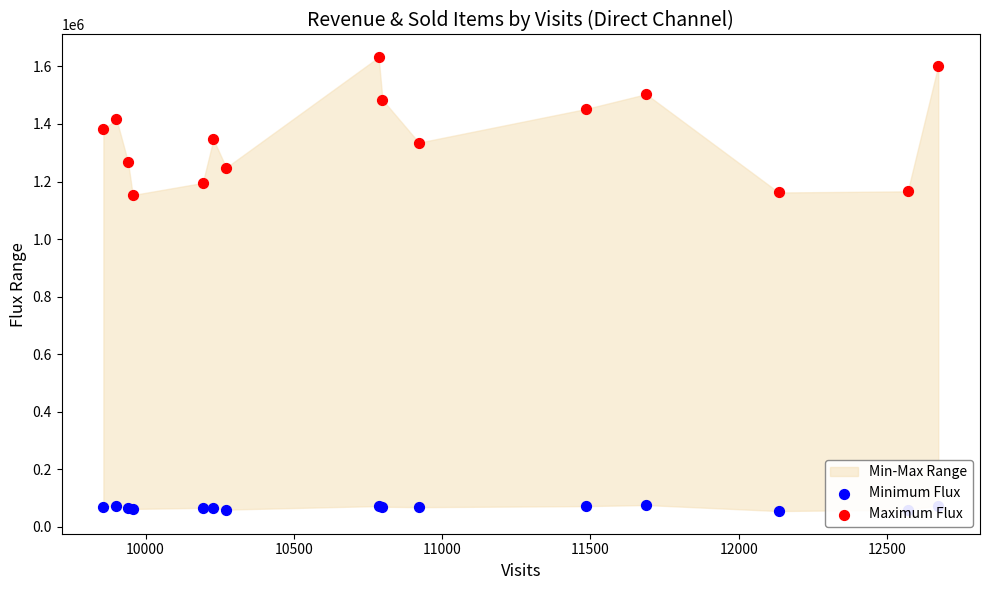

Which series has the largest Y range (max minus min)?

Maximum Flux